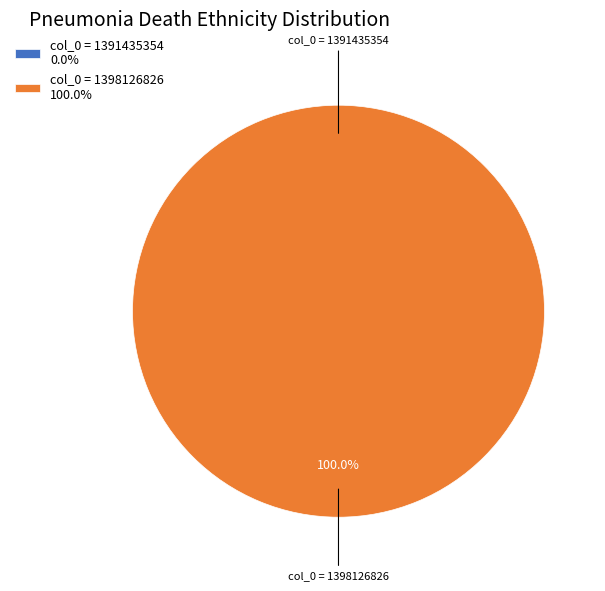

To the nearest percent, what percentage of the pie is col_0 = 1398126826?

100%